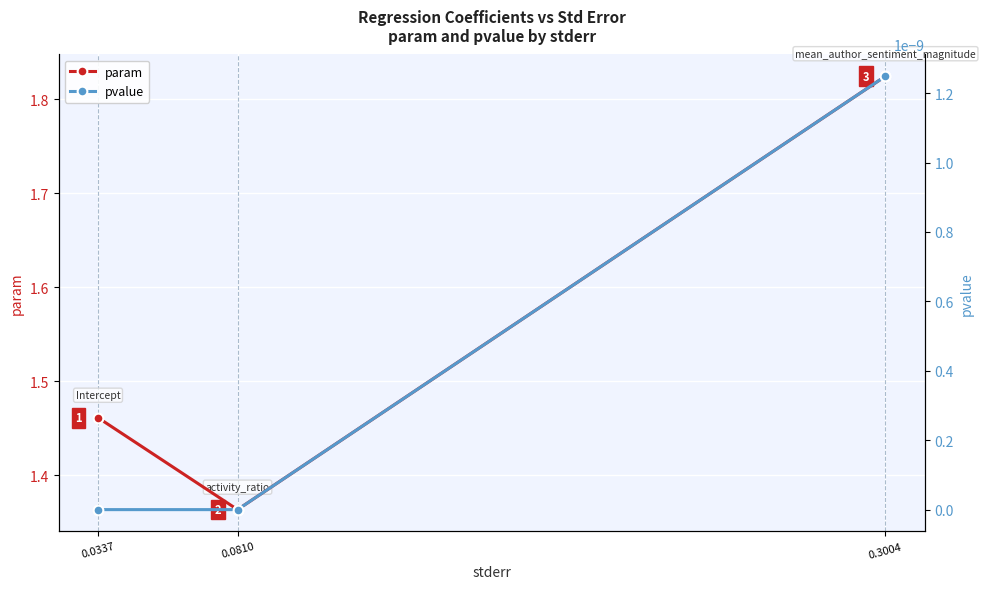

What are all the series names shown in the legend?

param, pvalue